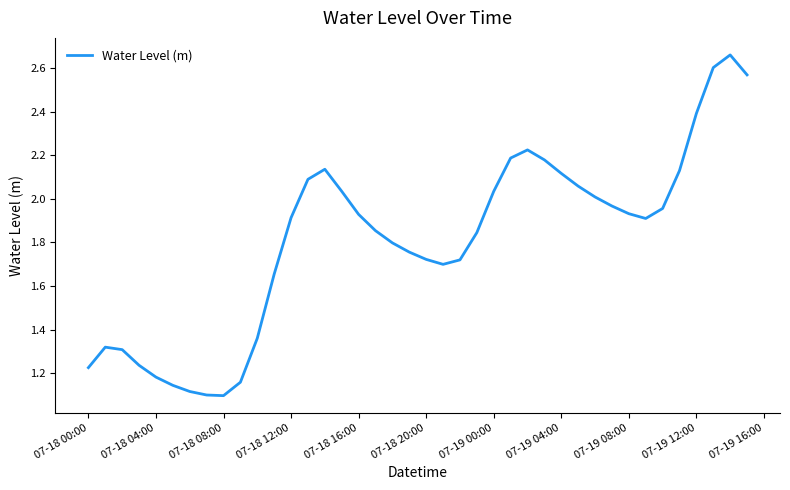

What is the difference between the maximum and minimum values?

1.6